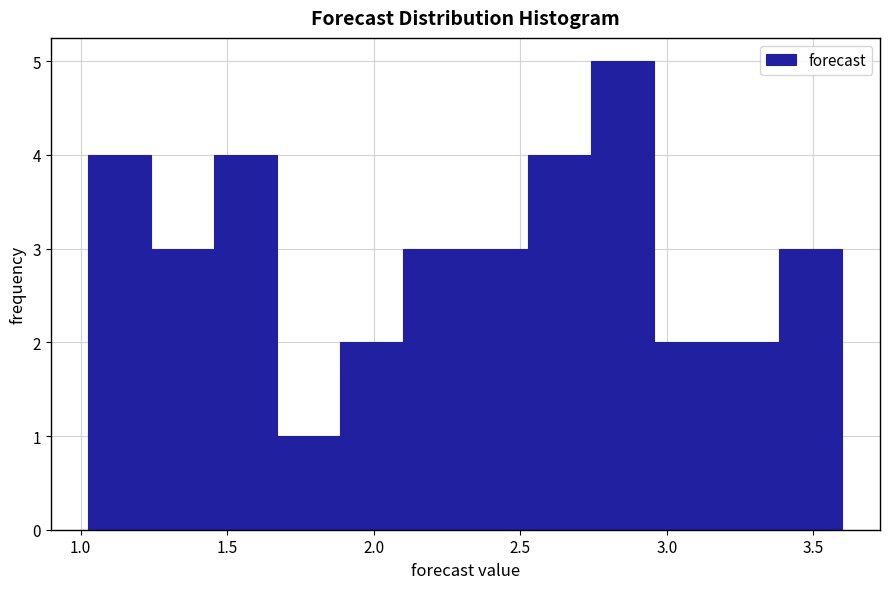

Over which range of the x-axis is the bar tallest?

2.75 to 2.95